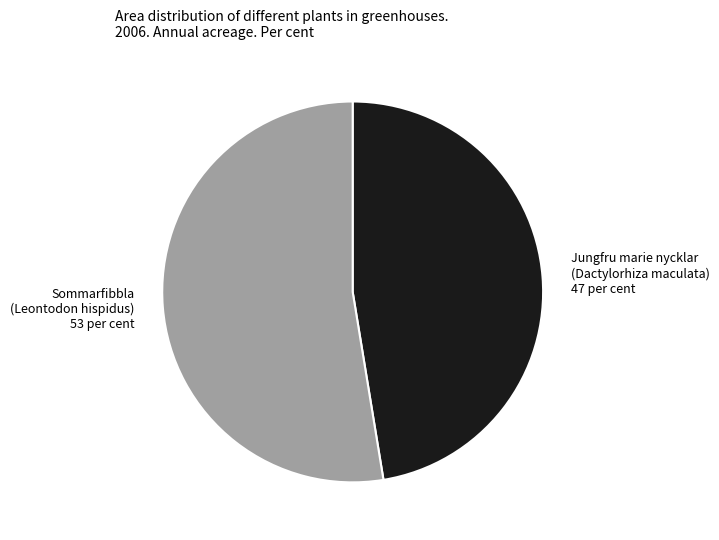

How many slices are in this pie chart?

2